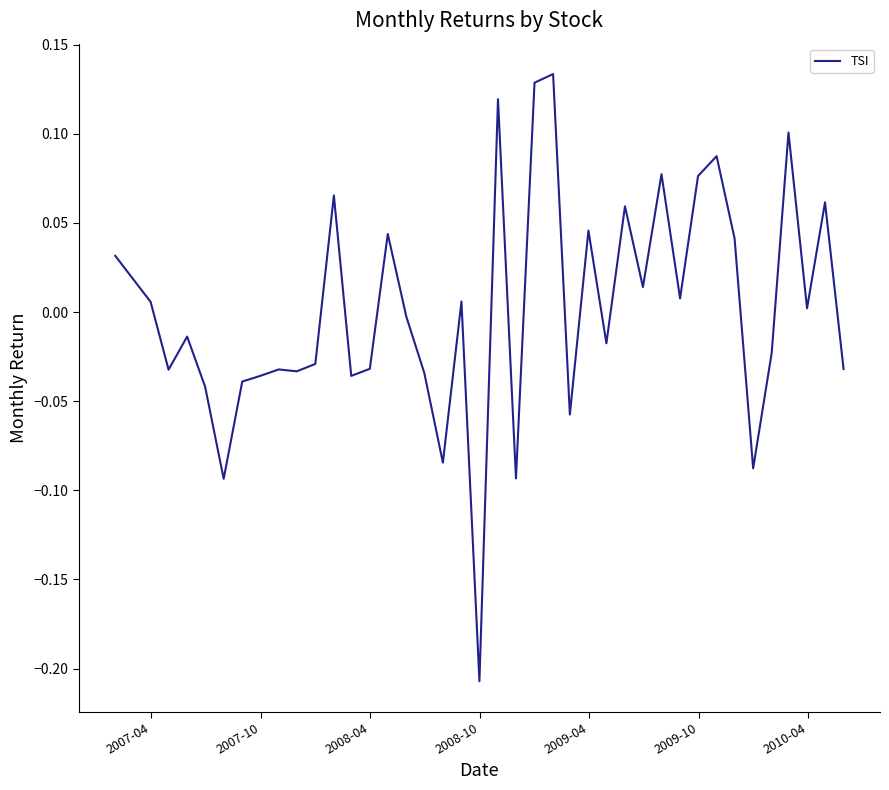

What is the difference between the maximum and minimum values?

0.3